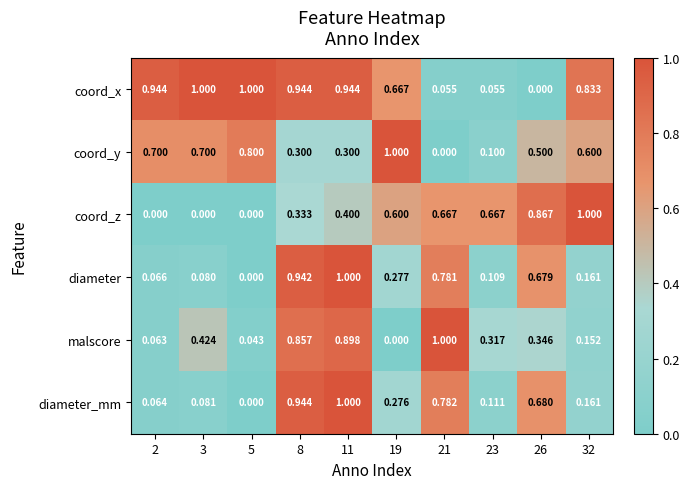

Between 5 and 21, which series saw the biggest shift?

malscore